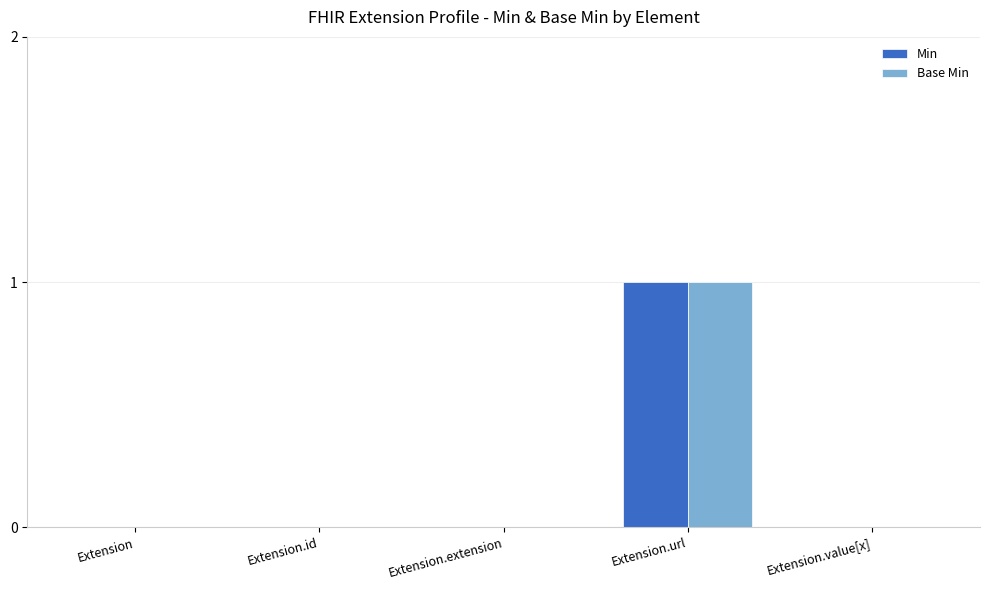

True or false: Base Min has a value of 1 at Extension.url.

True